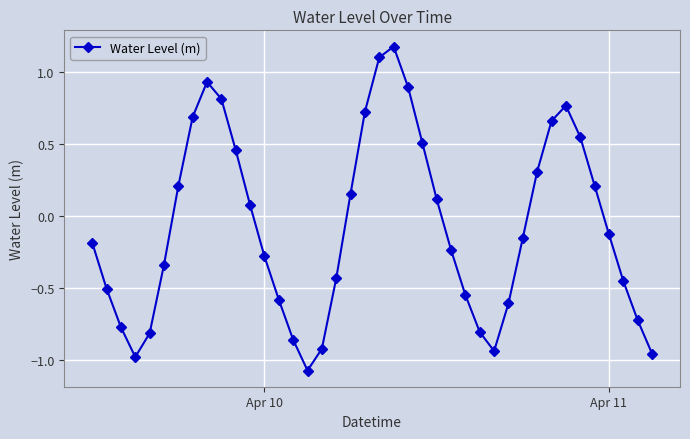

What is the sum of all values?

-2.9